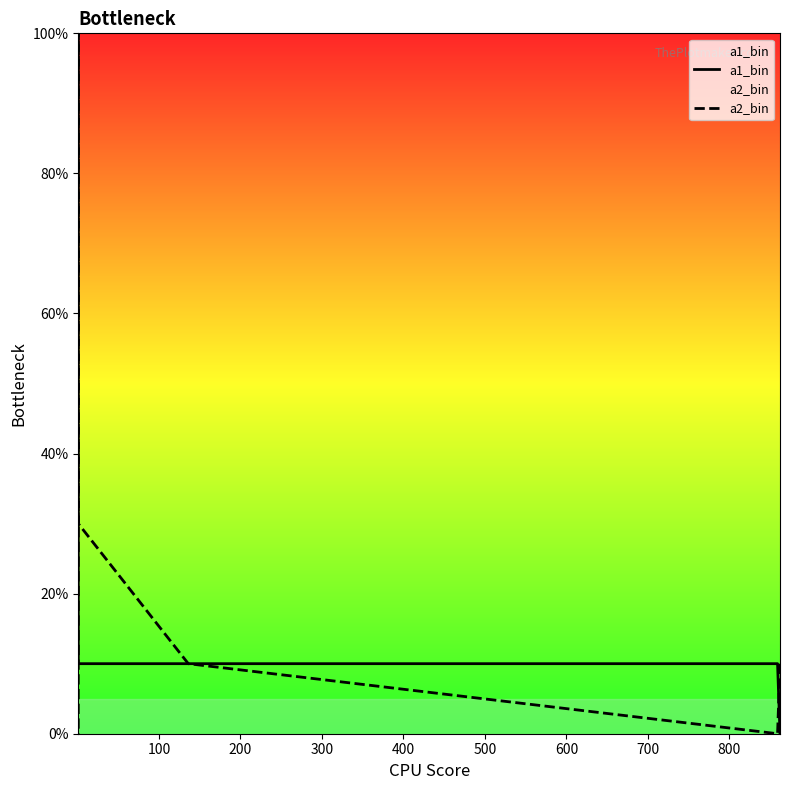

True or false: a2_bin and a1_bin intersect in this chart.

True